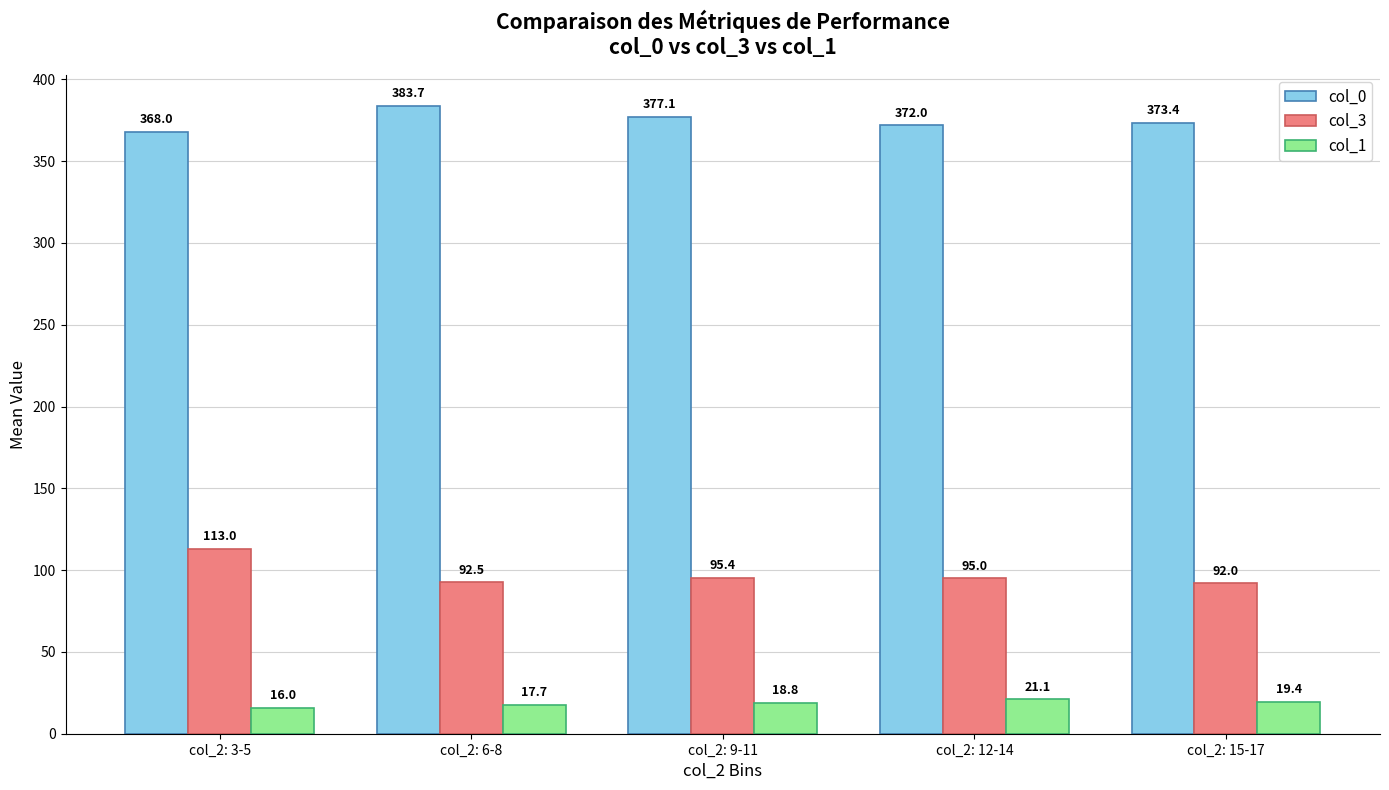

Are the bars horizontal?

No